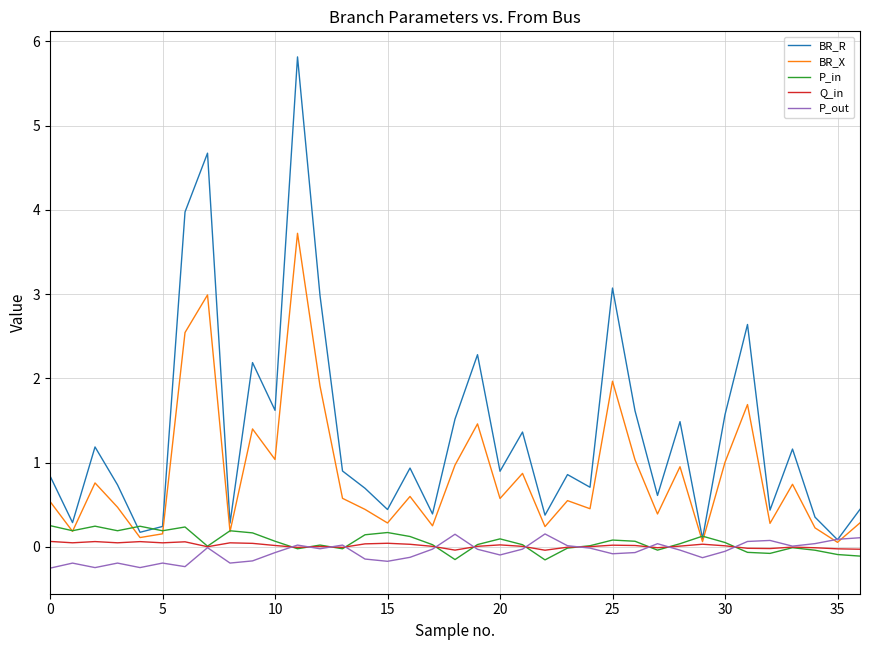

Which series has the largest total across all categories?

BR_R